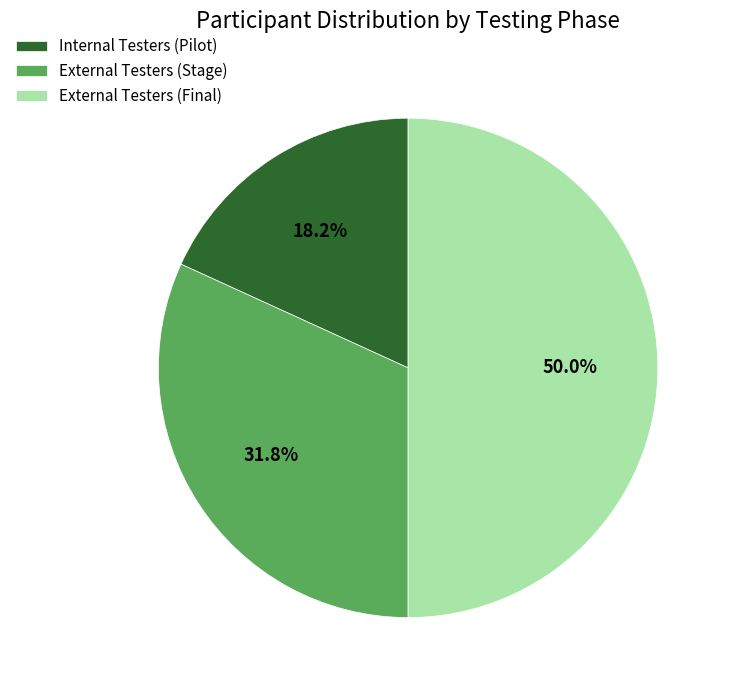

Is Internal Testers (Pilot) the majority of the pie?

No